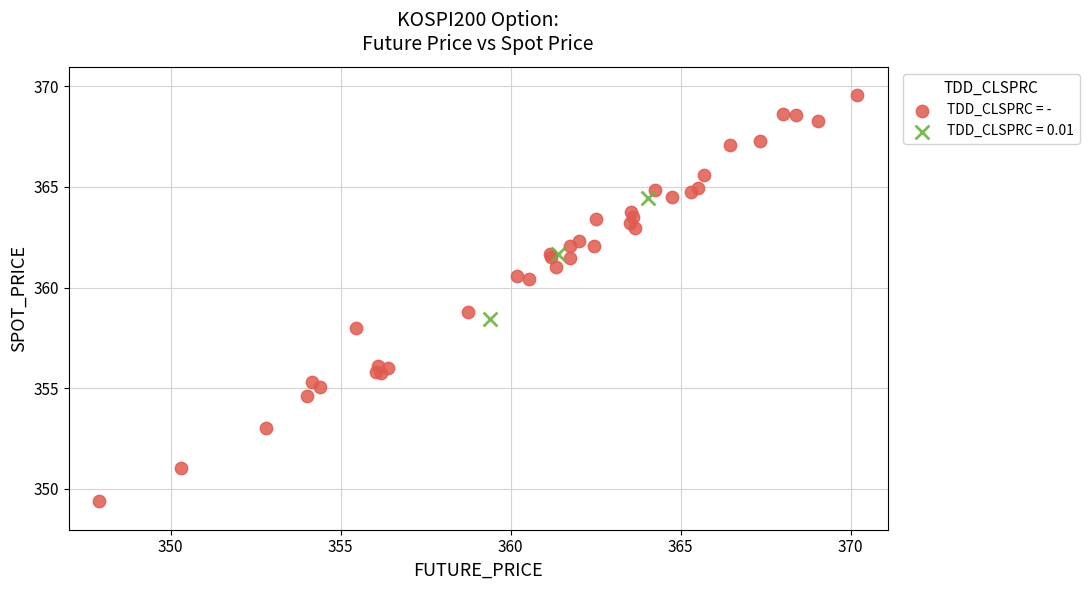

Which series has the widest spread of Y values?

TDD_CLSPRC = -